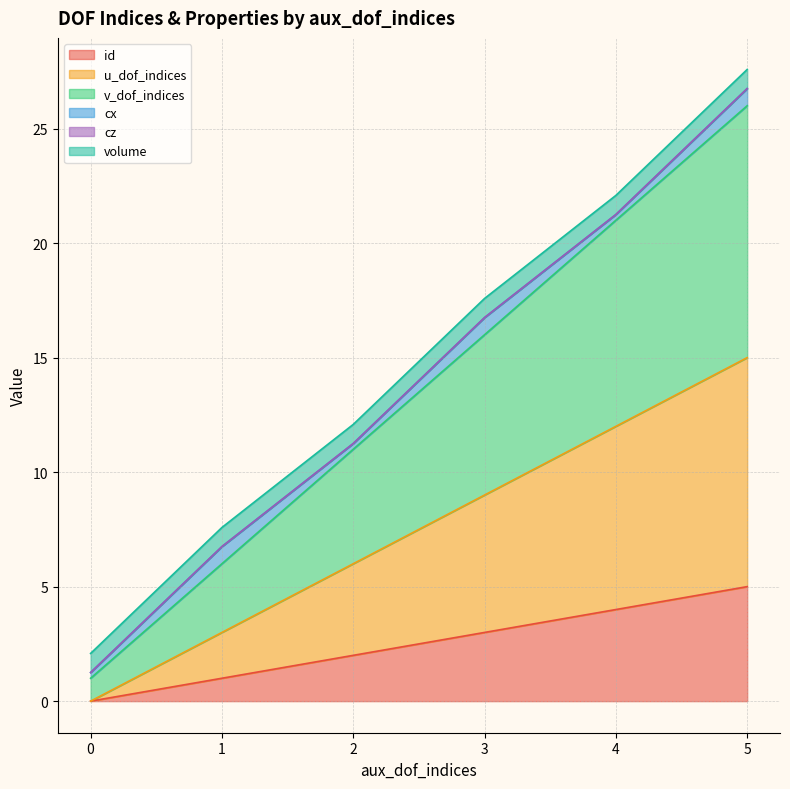

What is the difference between the id values at 2 and 3?

1.0